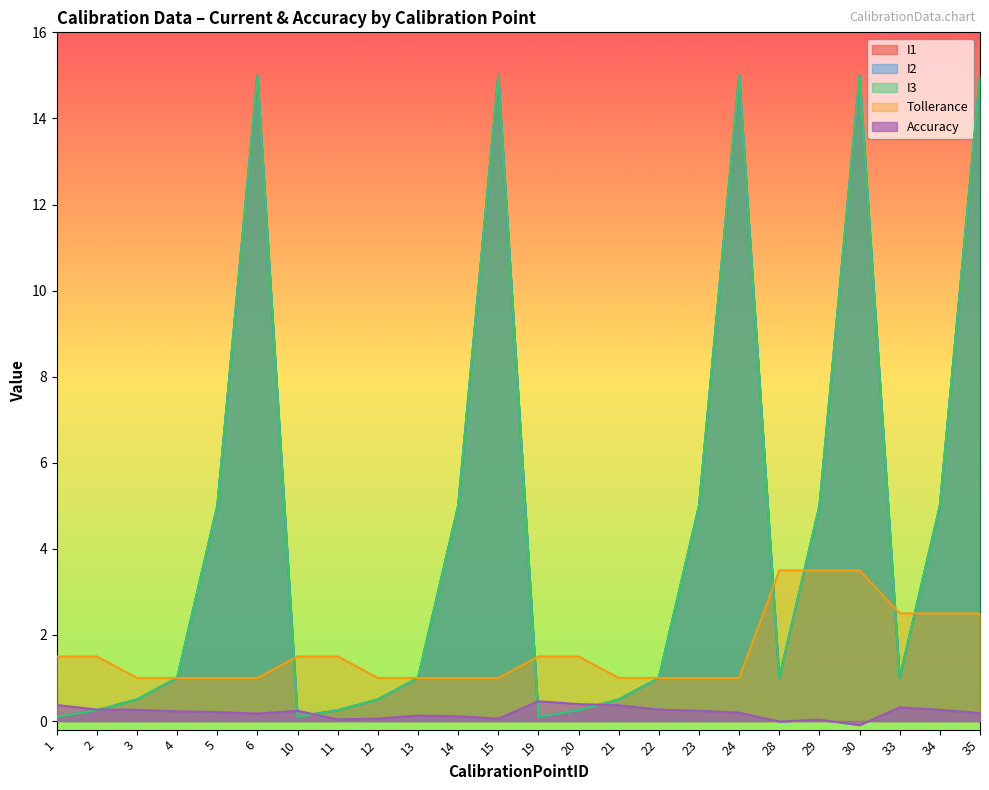

What is the difference between the I3 values at 21 and 35?

14.5